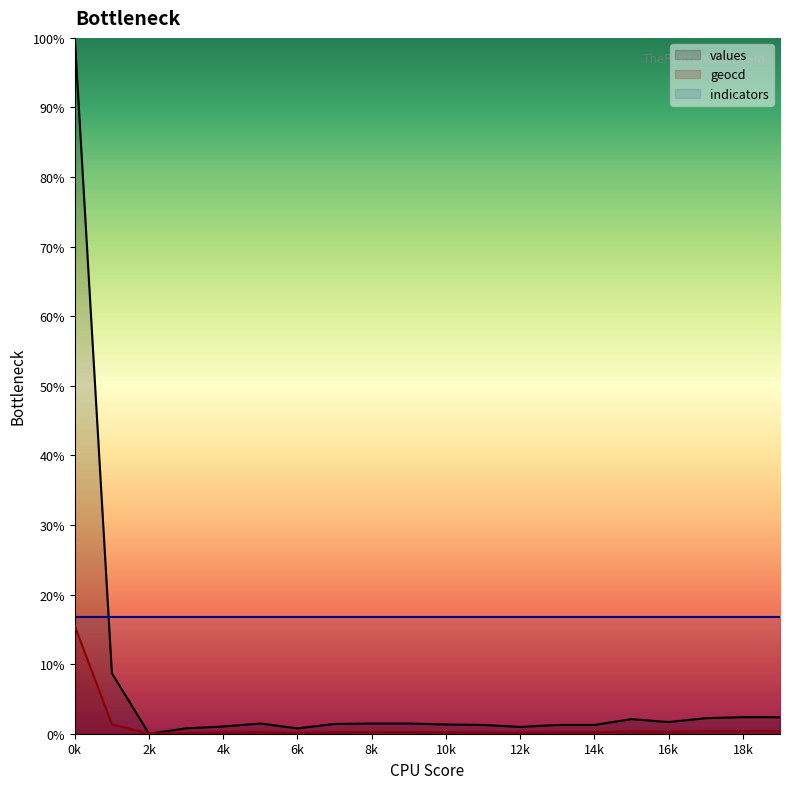

True or false: geocd has a value of 0.2 at 10k.

True